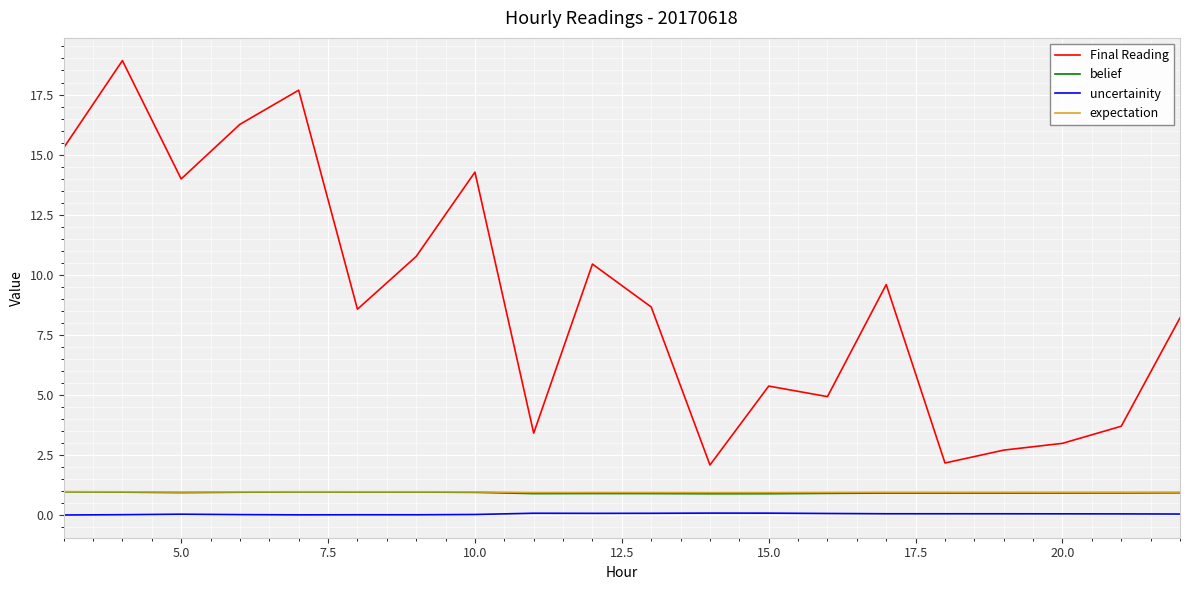

What is the lowest value of the expectation series?

1.0